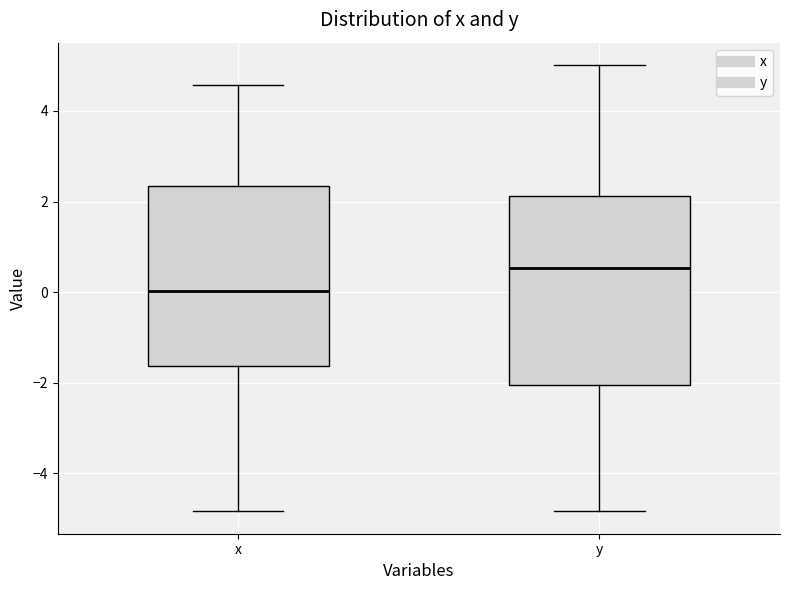

Which box's median line is the highest?

y